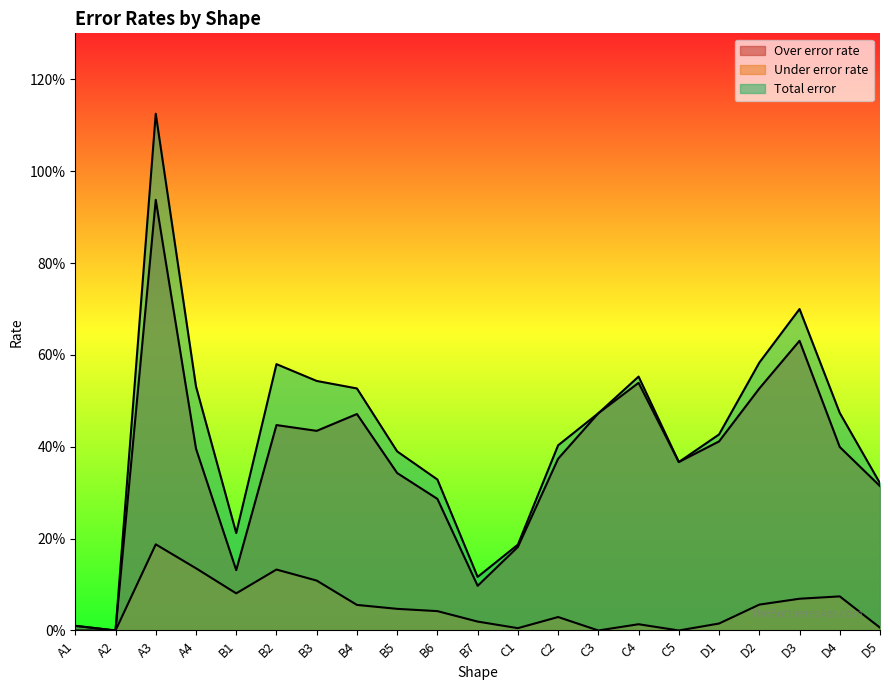

At which category does Total error reach its first local valley?

A2